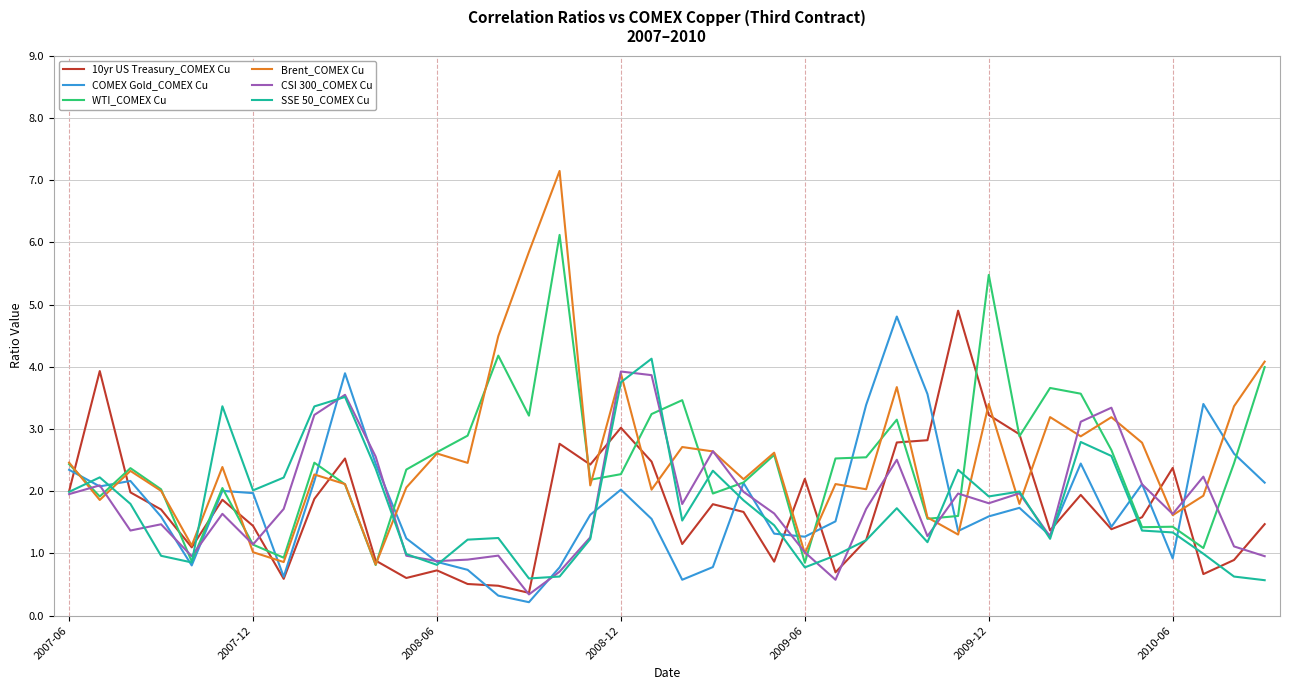

What is the difference between the maximum and minimum values in the COMEX Gold_COMEX Cu series?

4.6